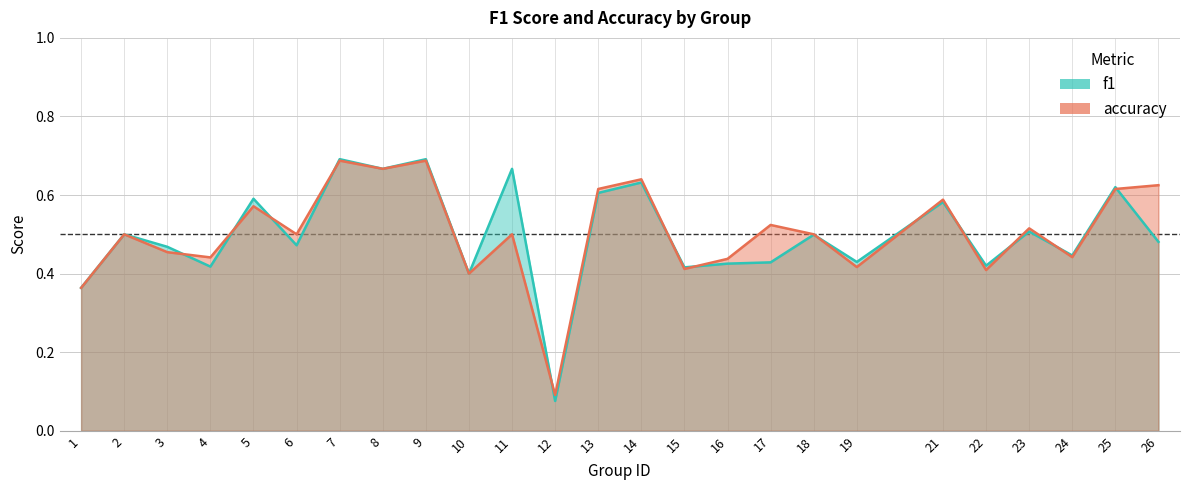

Which series has the largest range (max minus min)?

f1